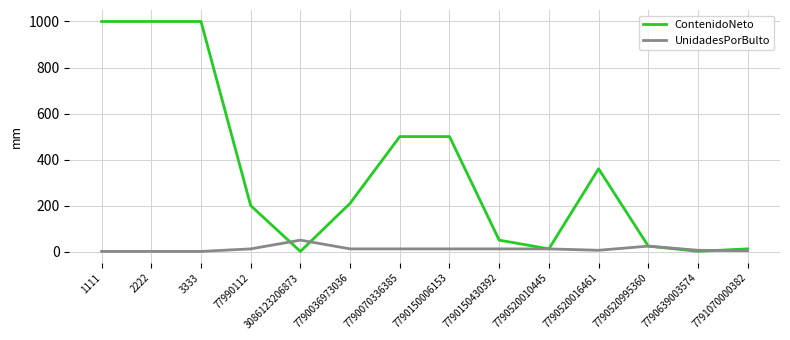

What are all the series names shown in the legend?

ContenidoNeto, UnidadesPorBulto